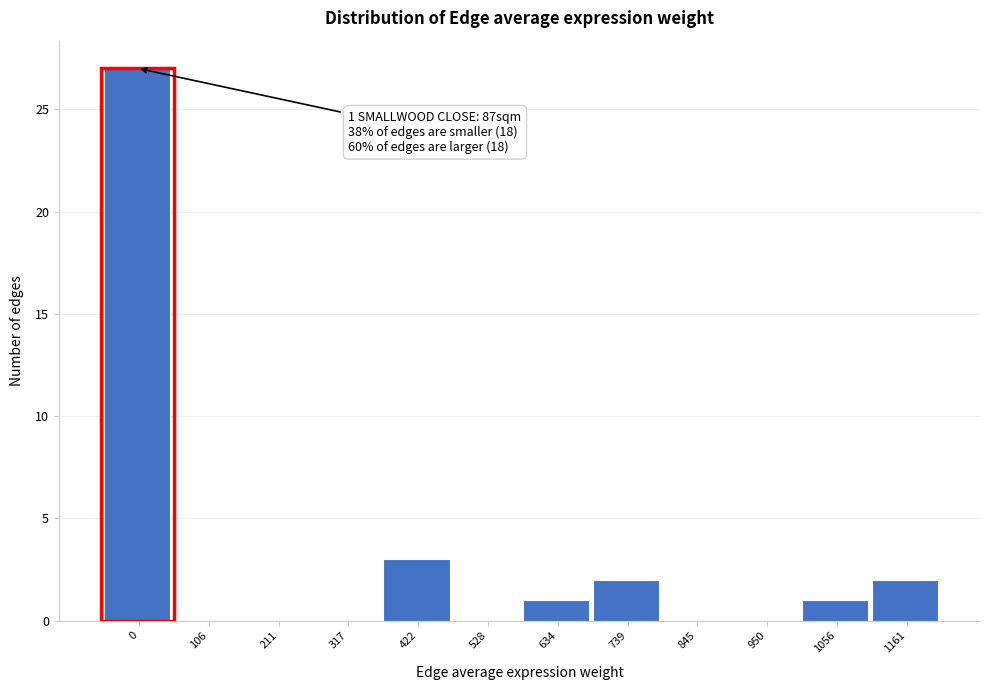

Reading right to left, transcribe all the data shown in this chart.

1161=2	1056=1	950=0	845=0	739=2	634=1	528=0	422=3	317=0	211=0	106=0	0=27